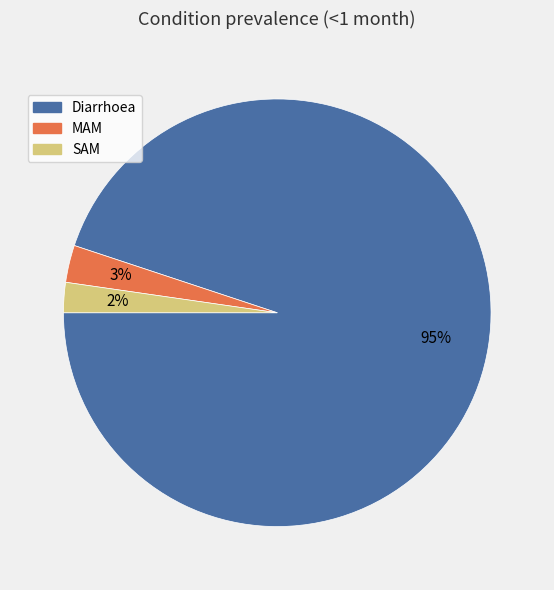

To the nearest percent, what is the difference between the MAM and SAM slice percentages?

1%